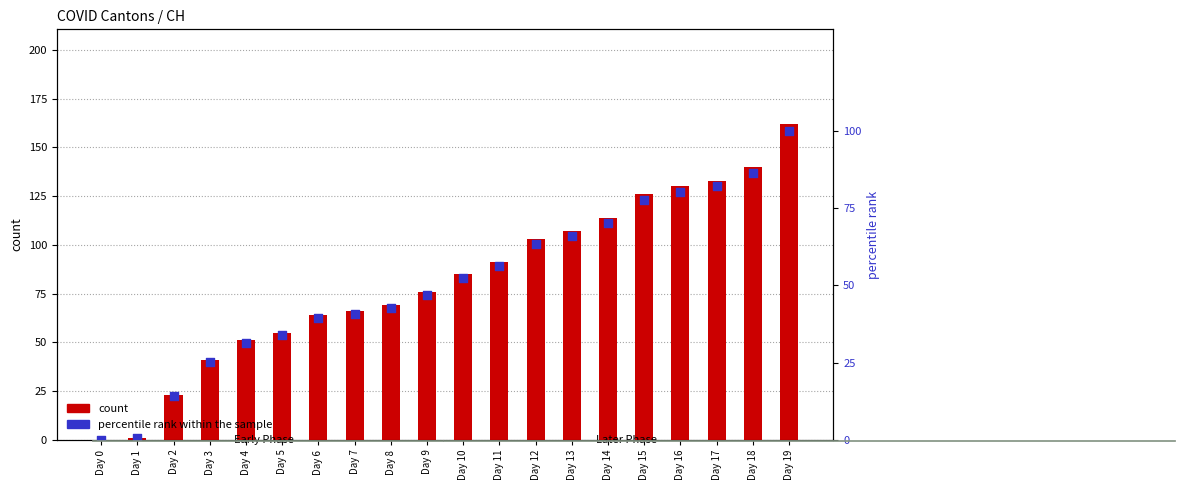

What is the total value across all series at Day 8?

111.6